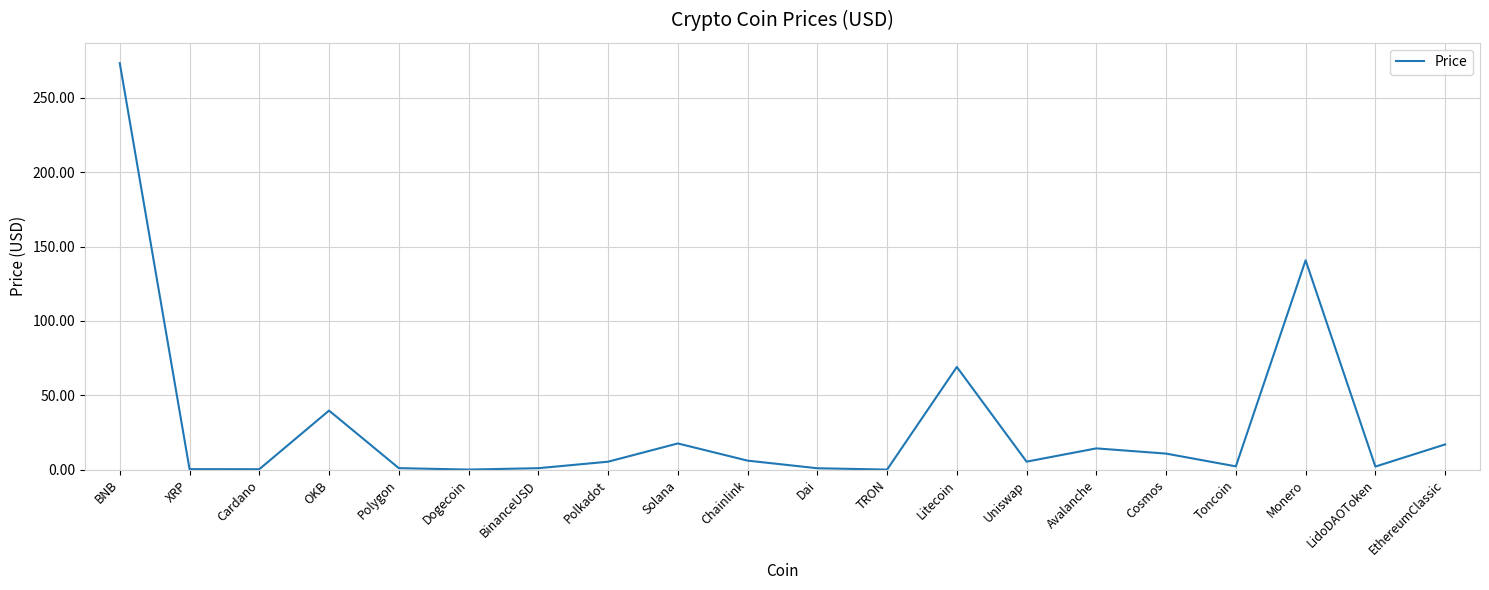

What position from the right is Avalanche?

6